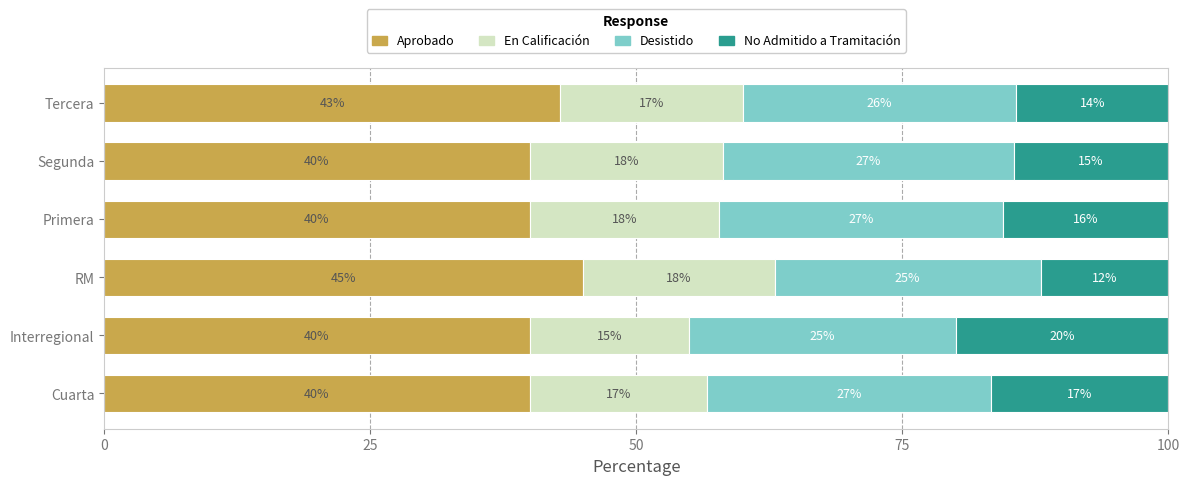

What is the approximate value of Aprobado at Interregional?

40.0